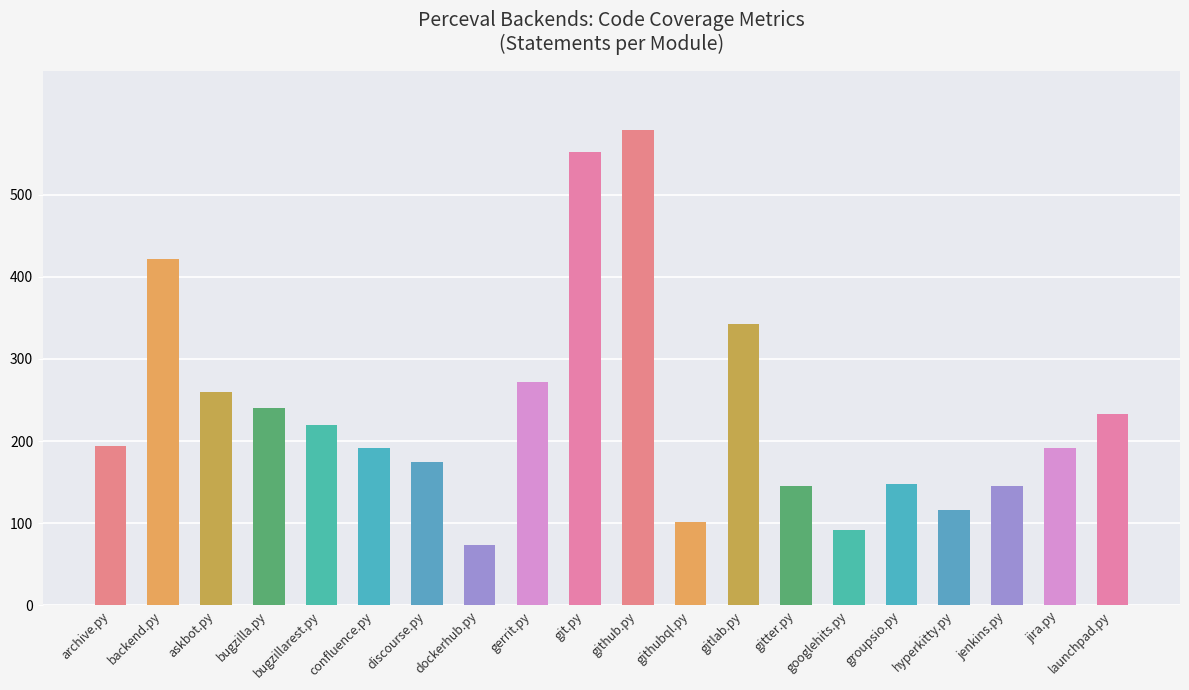

What is the maximum value shown in the chart?

578